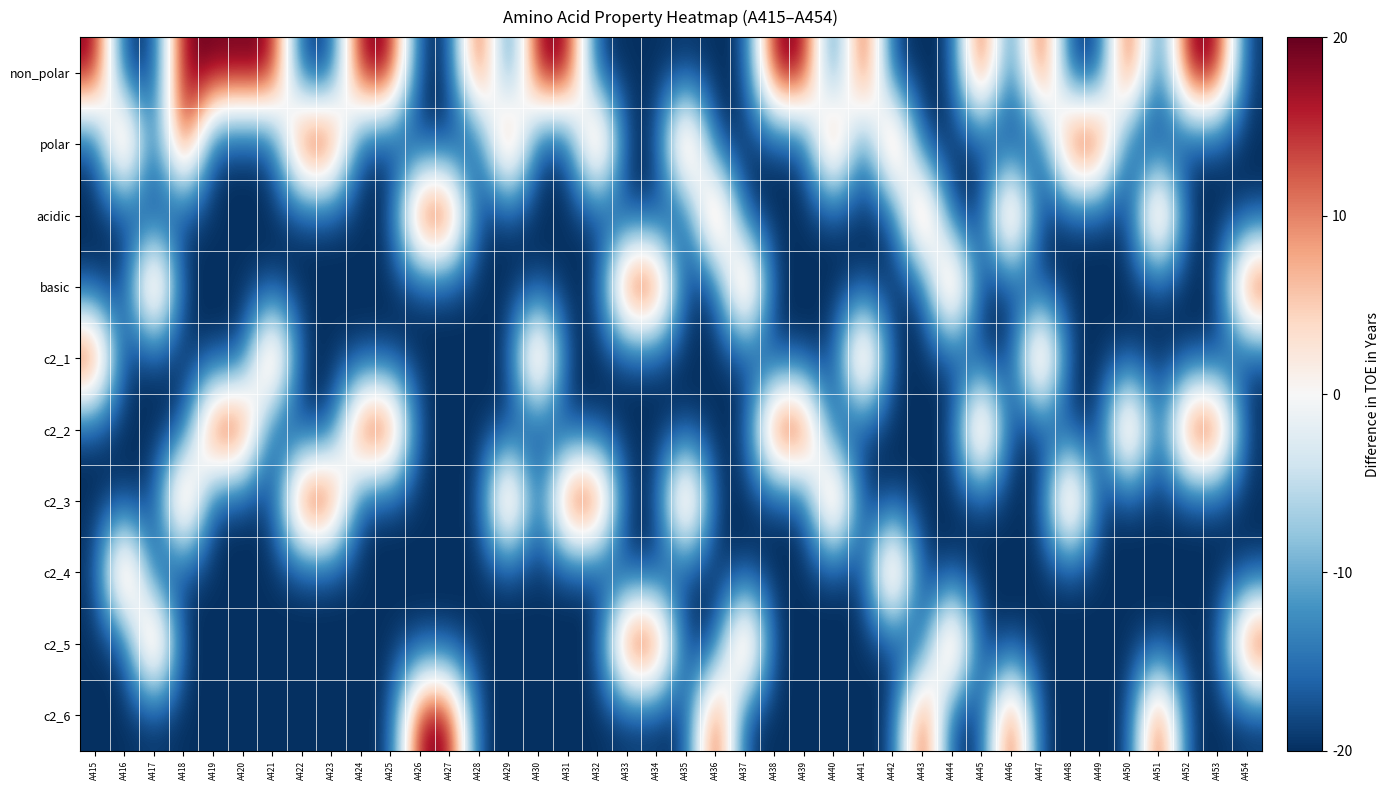

Rank the series at A422 from lowest to highest value.

non_polar, acidic, basic, c2_1, c2_2, c2_4, c2_5, c2_6, polar, c2_3